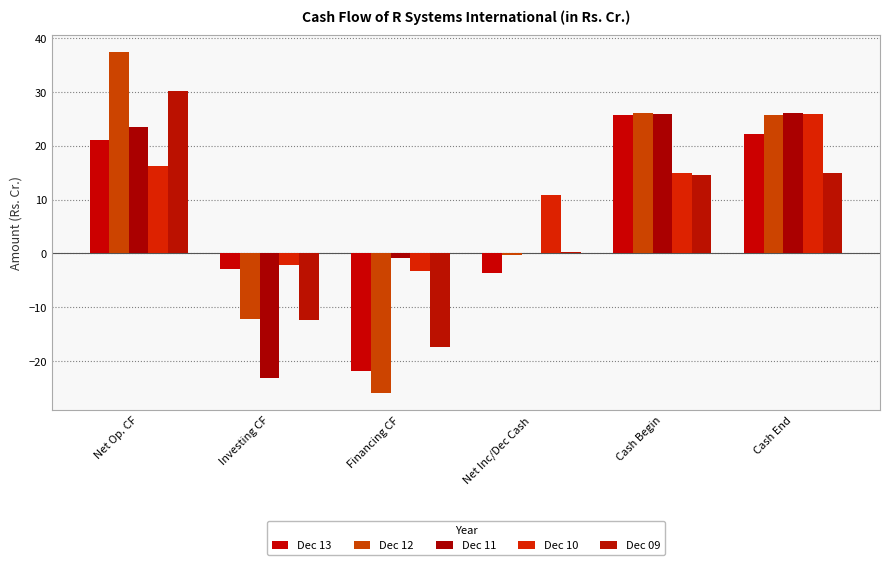

Is it true that Dec 11 equals -0.8 at Financing CF?

True